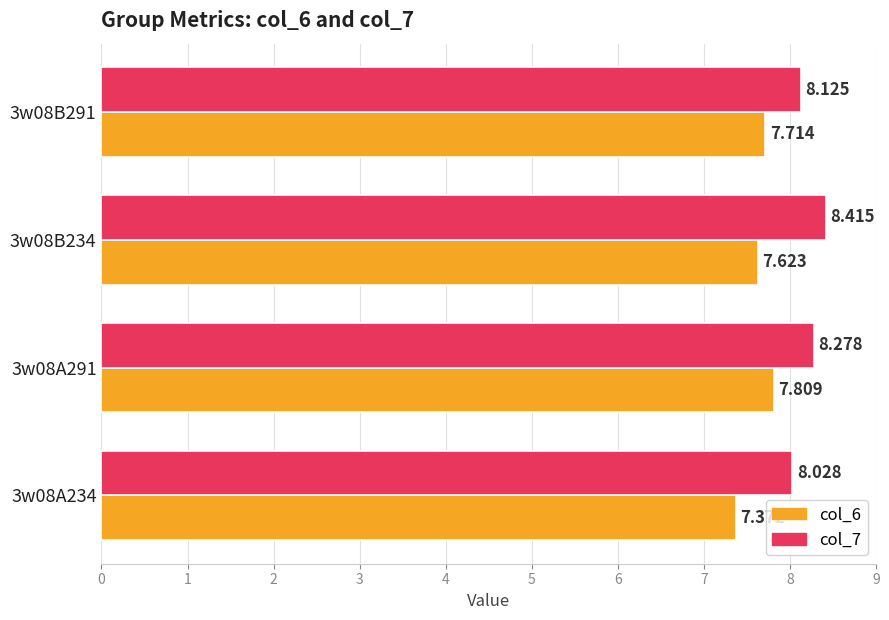

At which label does col_7 reach its peak?

3w08B234